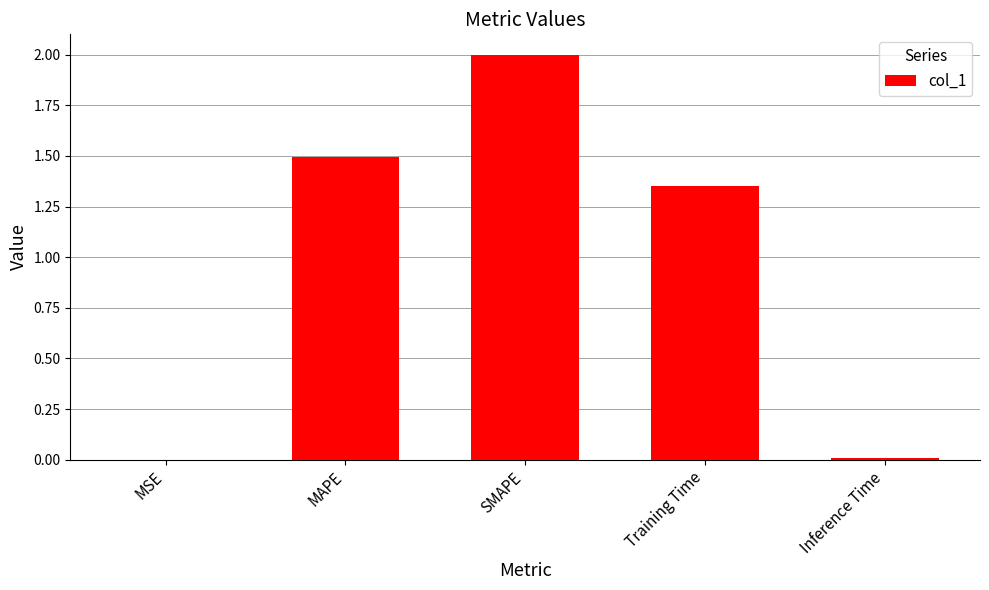

Is it true that the value at MAPE is 0.4?

False